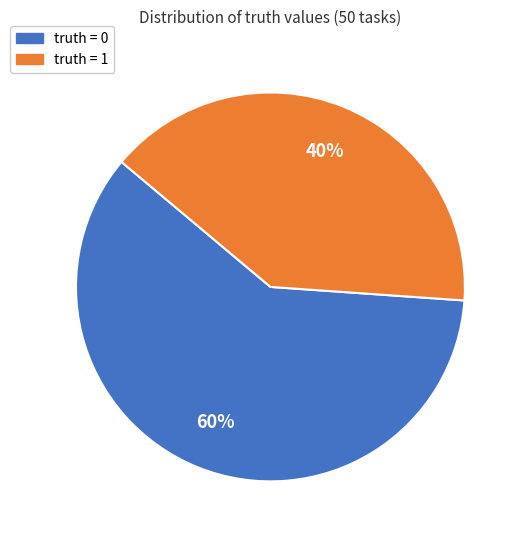

Count the number of slices in the pie.

2